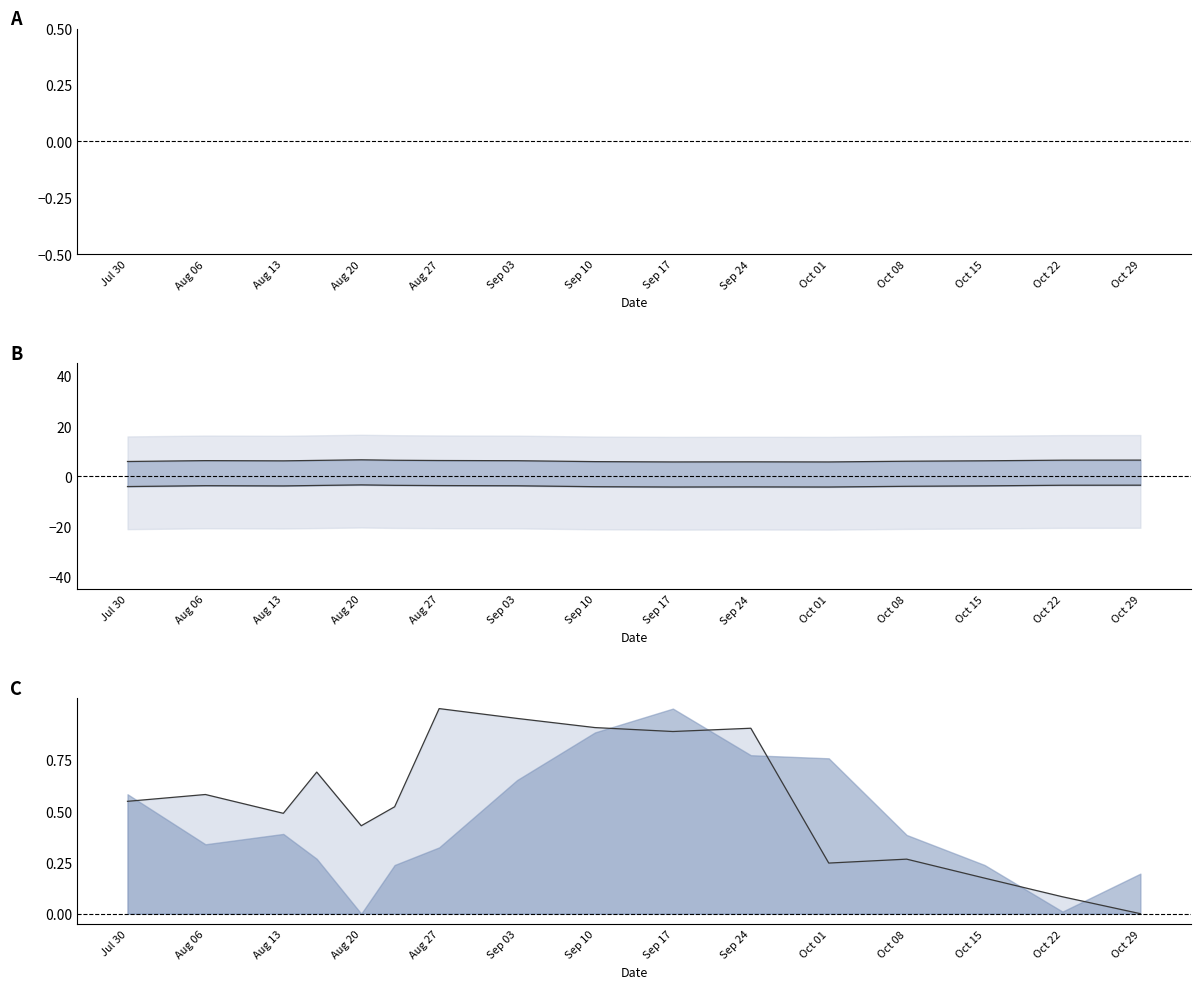

What value does the Odd_H_FT line series have at Aug 13?

-3.9